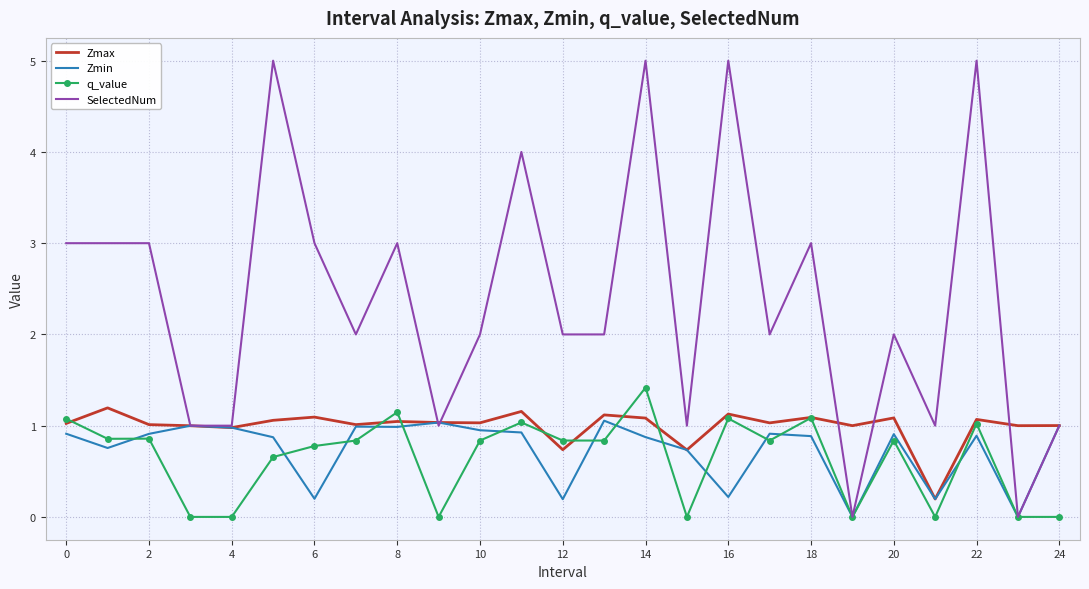

What is the greatest value displayed?

5.0